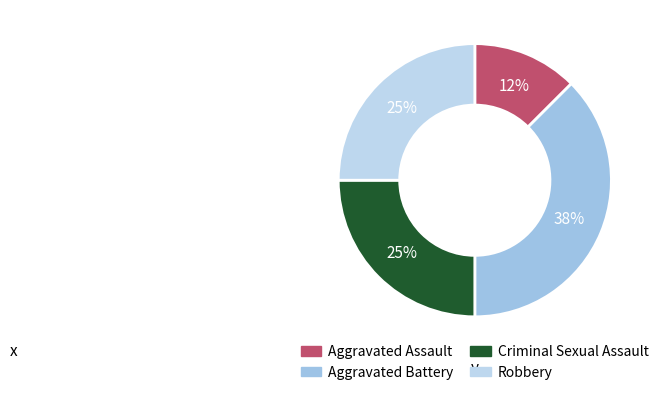

Approximately how many times larger is the value at Criminal Sexual Assault compared to Robbery?

1.0